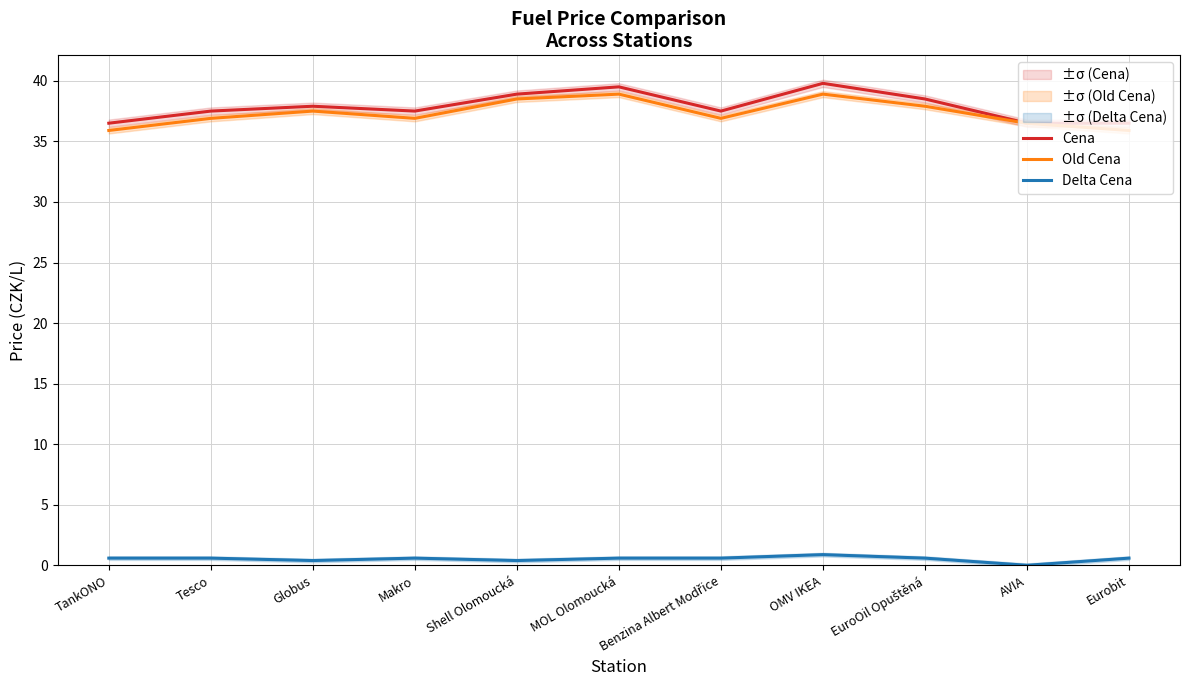

Which series has the largest total across all categories?

Cena